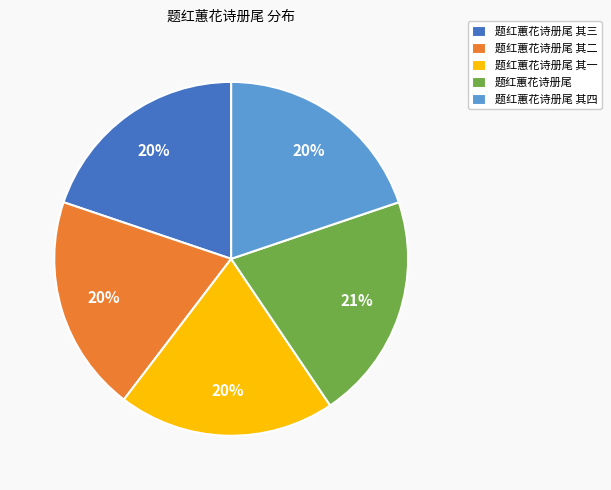

To the nearest percent, what portion does 题红蕙花诗册尾 represent?

21%